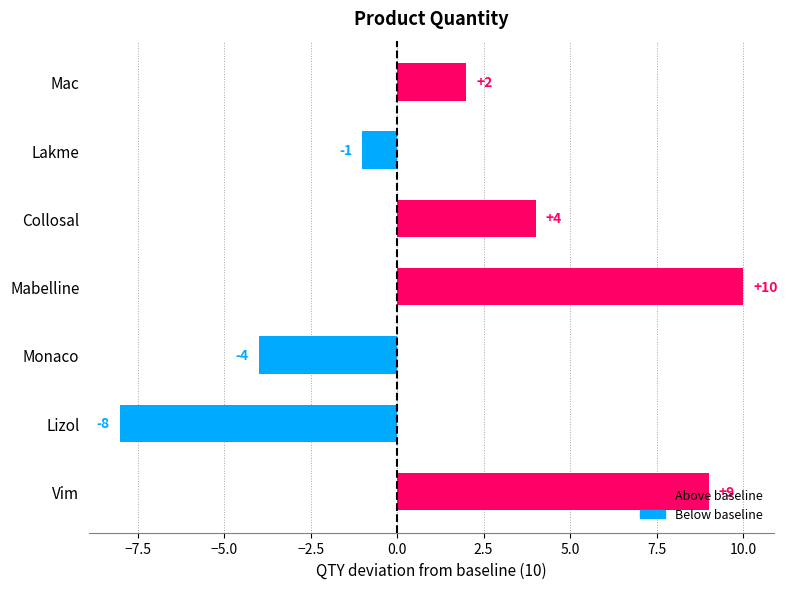

What is the sum of all values?

12